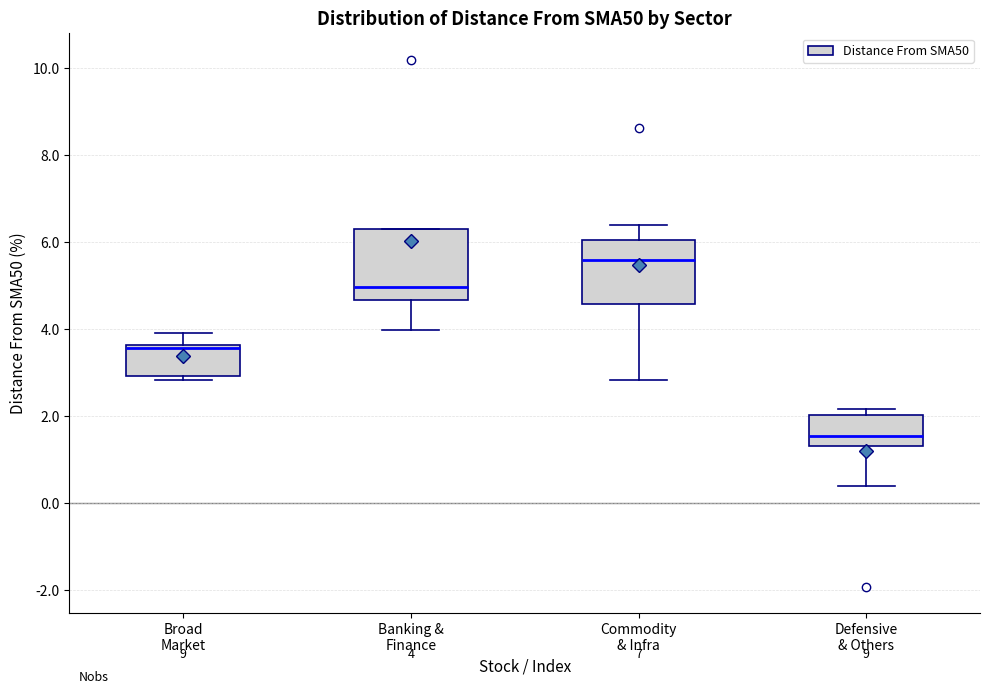

Which box's median line is the lowest?

Defensive & Others